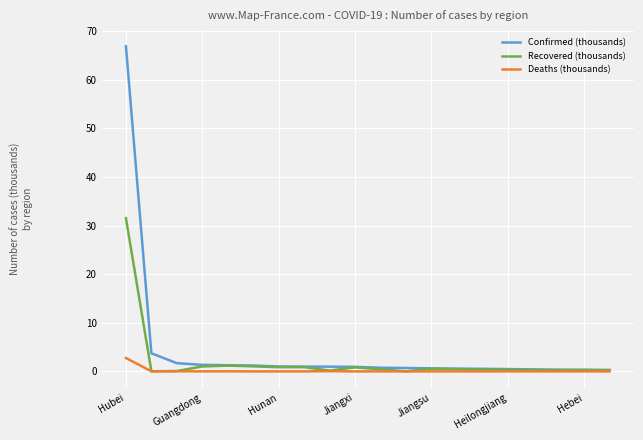

What is the maximum value for Deaths (thousands)?

2.8